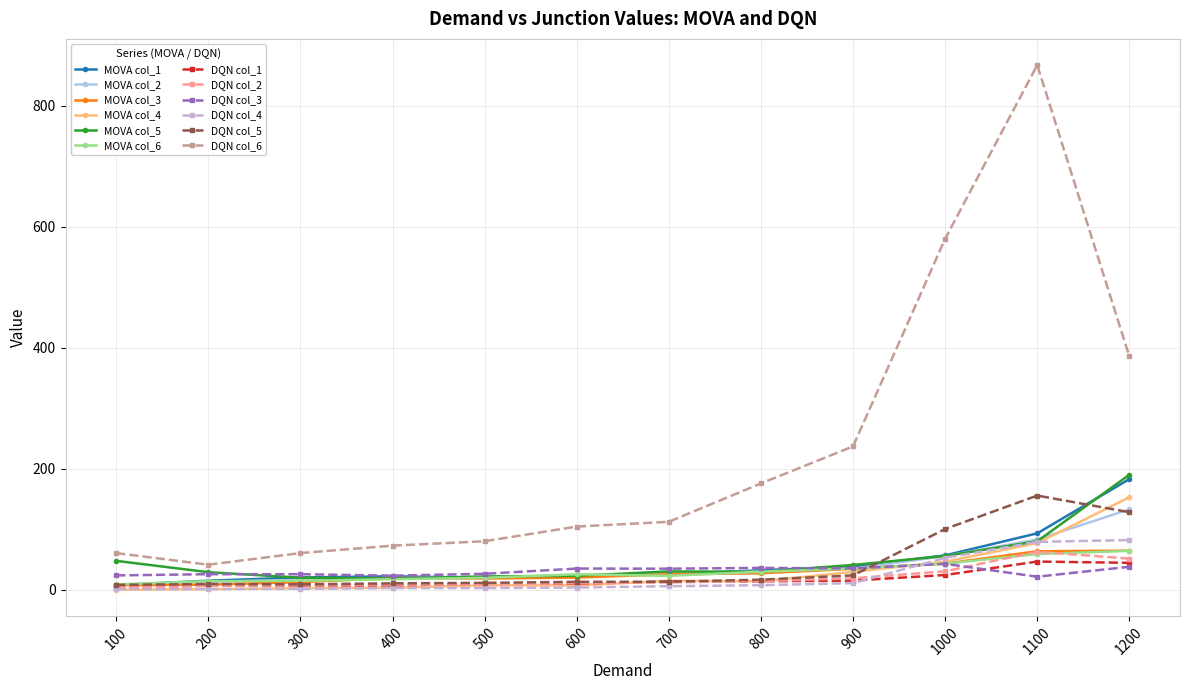

What is the value of the DQN col_6 point at the 9th from the left?

236.9